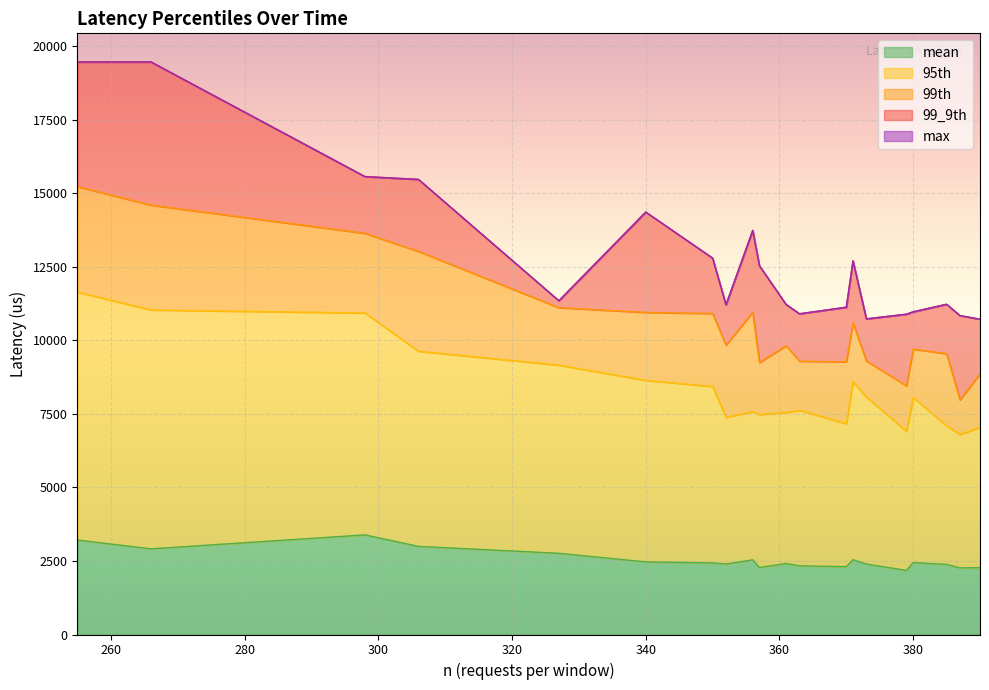

True or false: mean and max cross at least once.

False